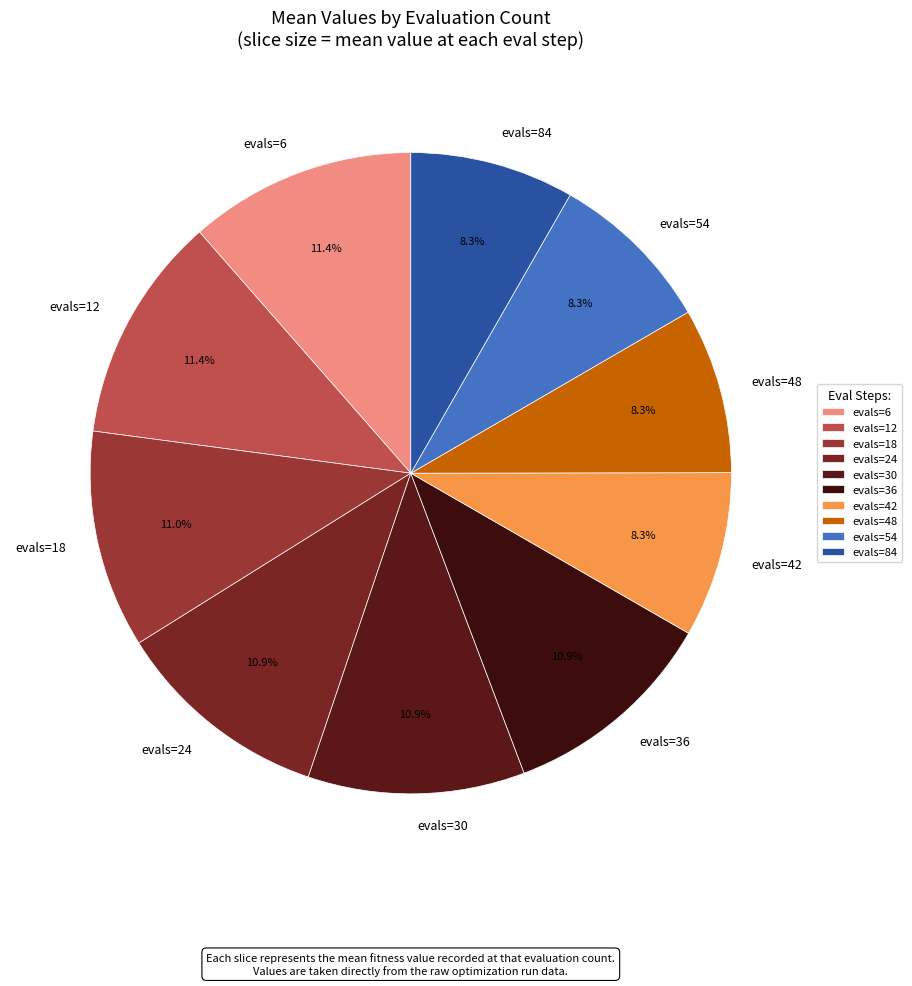

Does evals=42 account for over 50% of the chart?

No